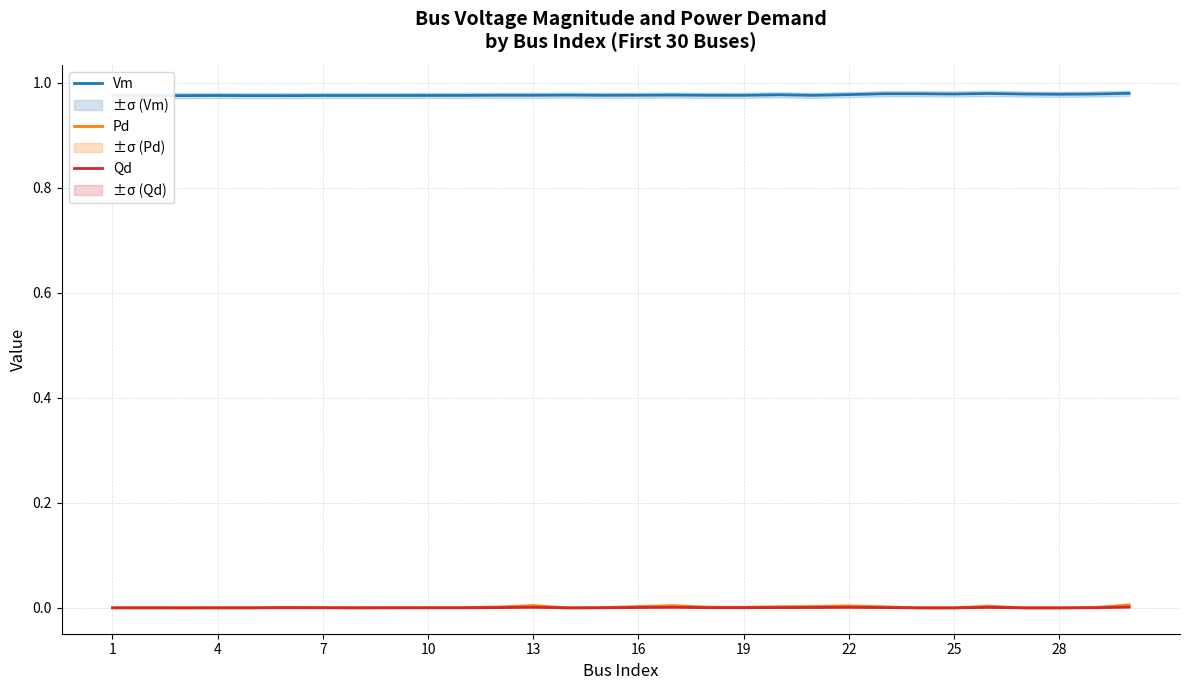

What is the average value of the Vm series?

1.0